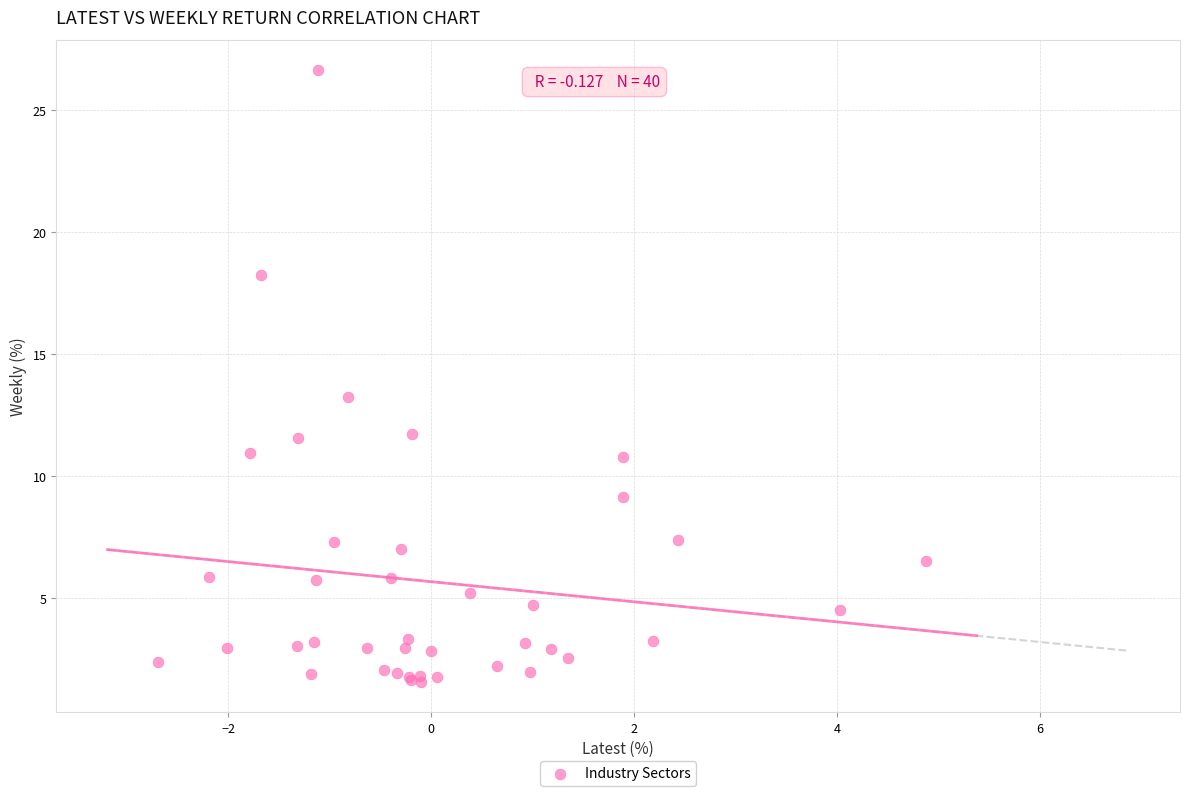

What Y value in the scatter plot is closest to 14?

13.3